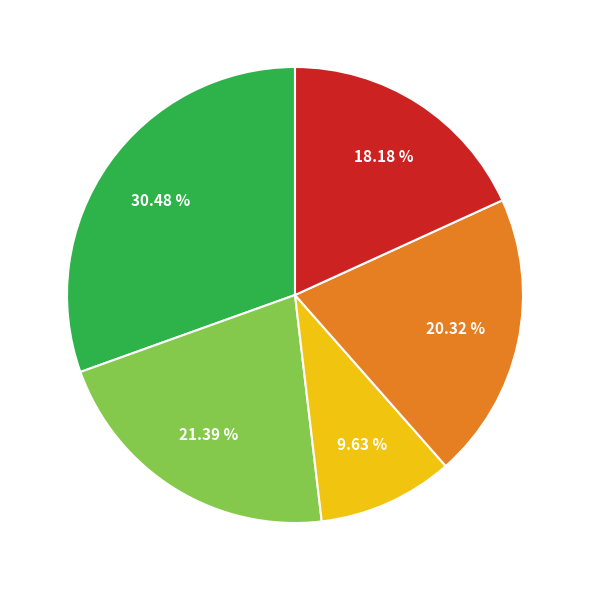

Is there any slice that represents more than half of the pie?

No